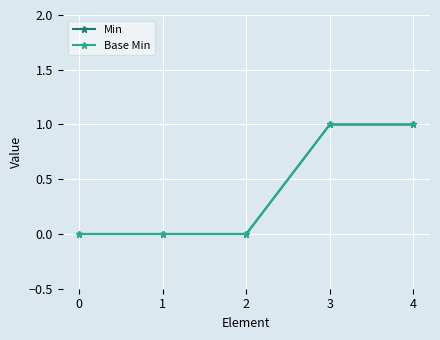

Is this an area chart (filled region under the line)?

No